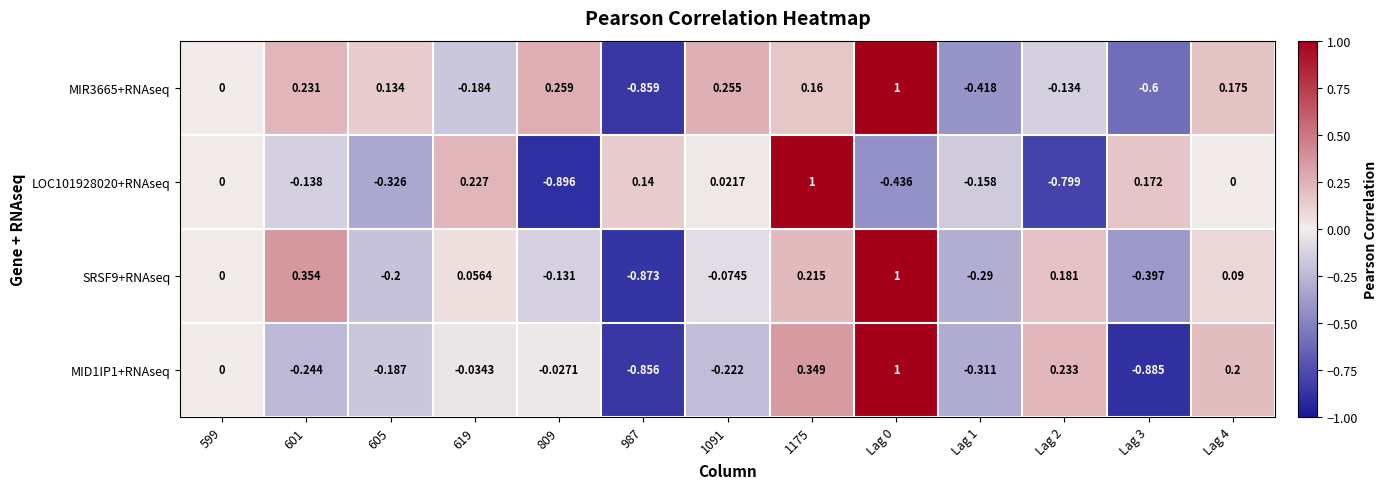

Is the value of MIR3665+RNAseq at 1175 greater than the value of LOC101928020+RNAseq at 987?

Yes